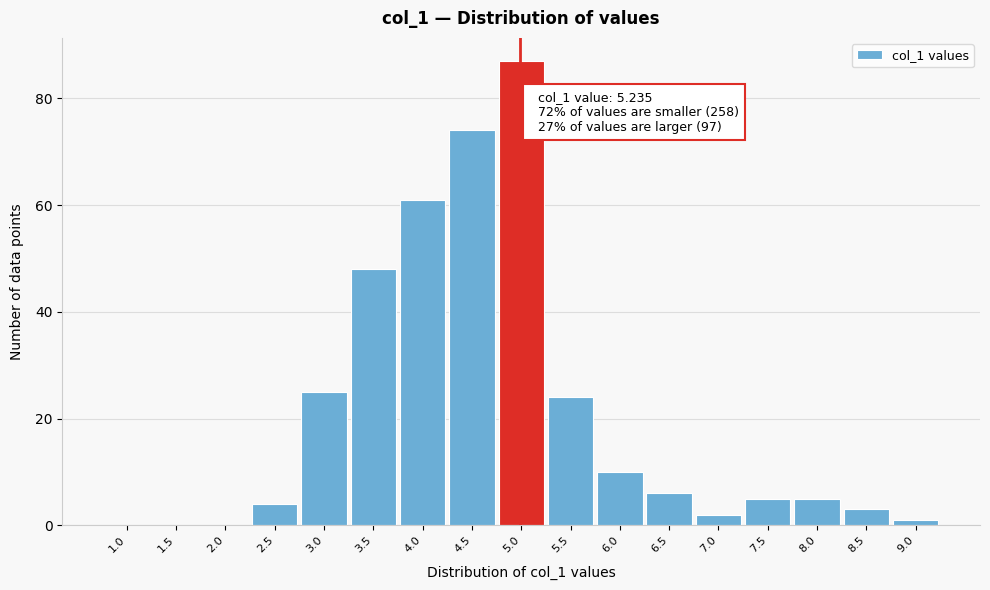

Reading left to right, transcribe all the data shown in this chart.

1.0=0	1.5=0	2.0=0	2.5=4	3.0=25	3.5=48	4.0=61	4.5=74	5.0=87	5.5=24	6.0=10	6.5=6	7.0=2	7.5=5	8.0=5	8.5=3	9.0=1